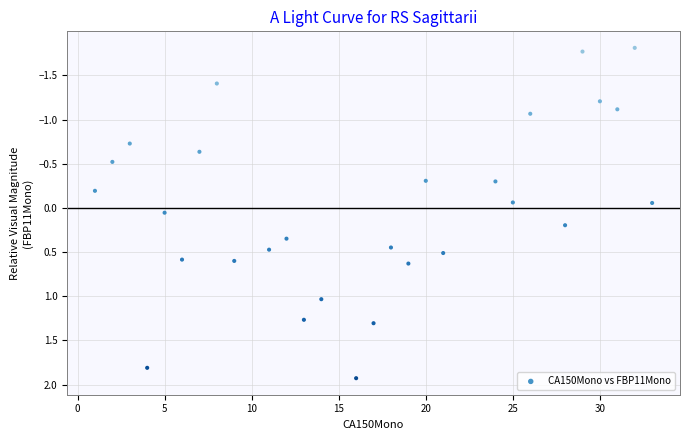

What is the range of Y values (max minus min)?

3.7